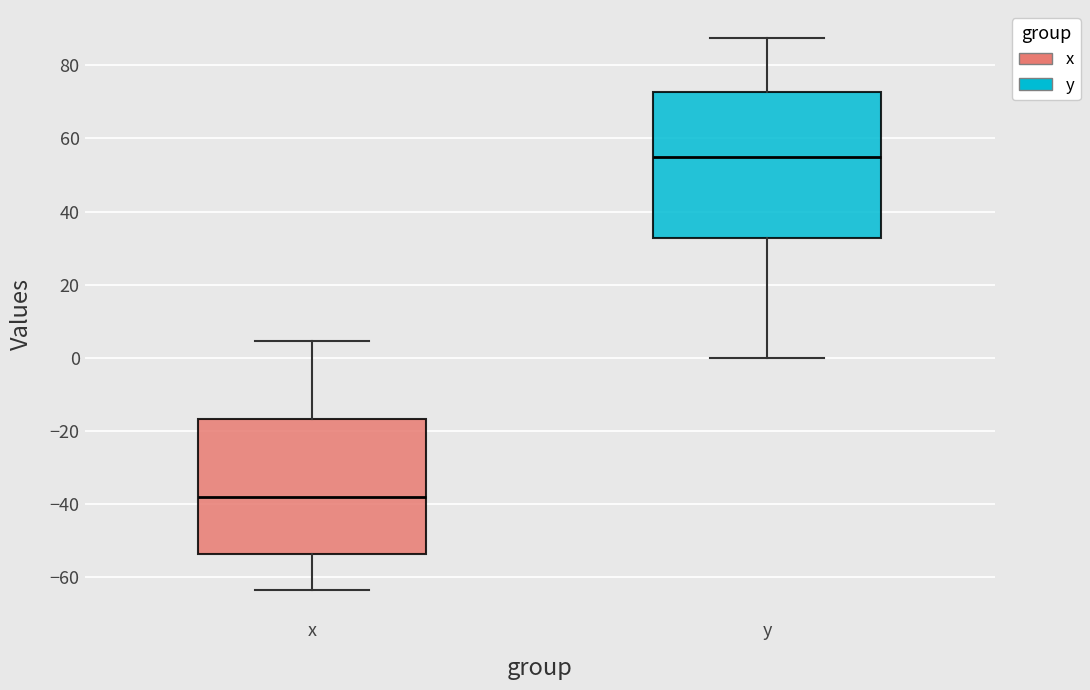

Which box has the highest median line?

y